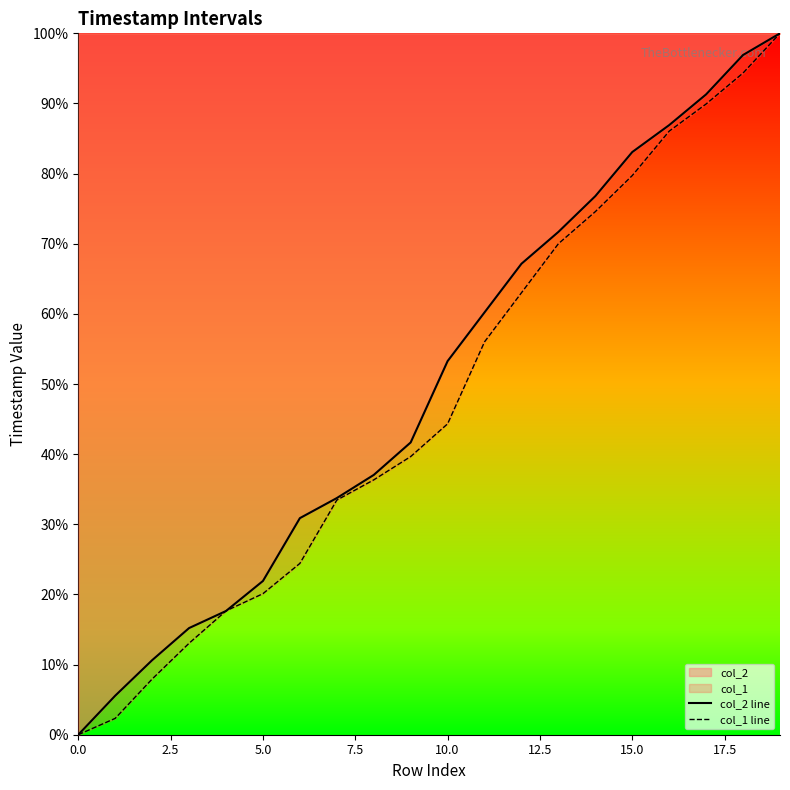

What is the difference between the second highest and second lowest values in the col_2 line series?

91.3